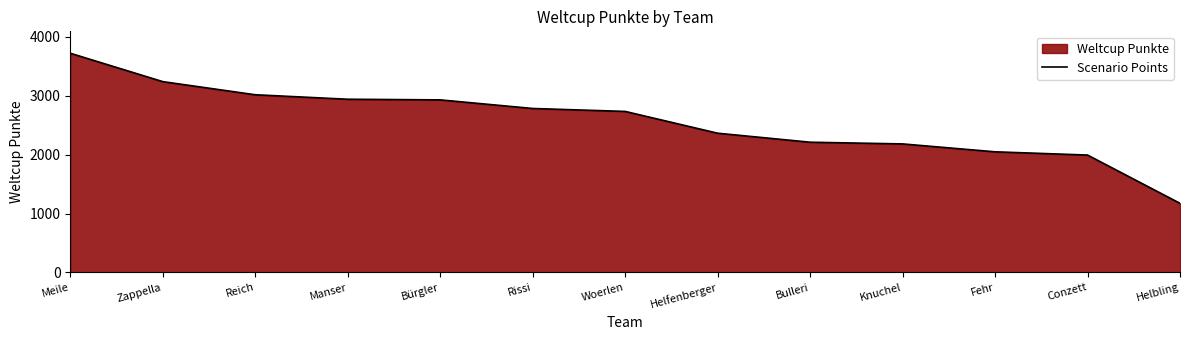

What is the label of the 11th point from the left?

Fehr